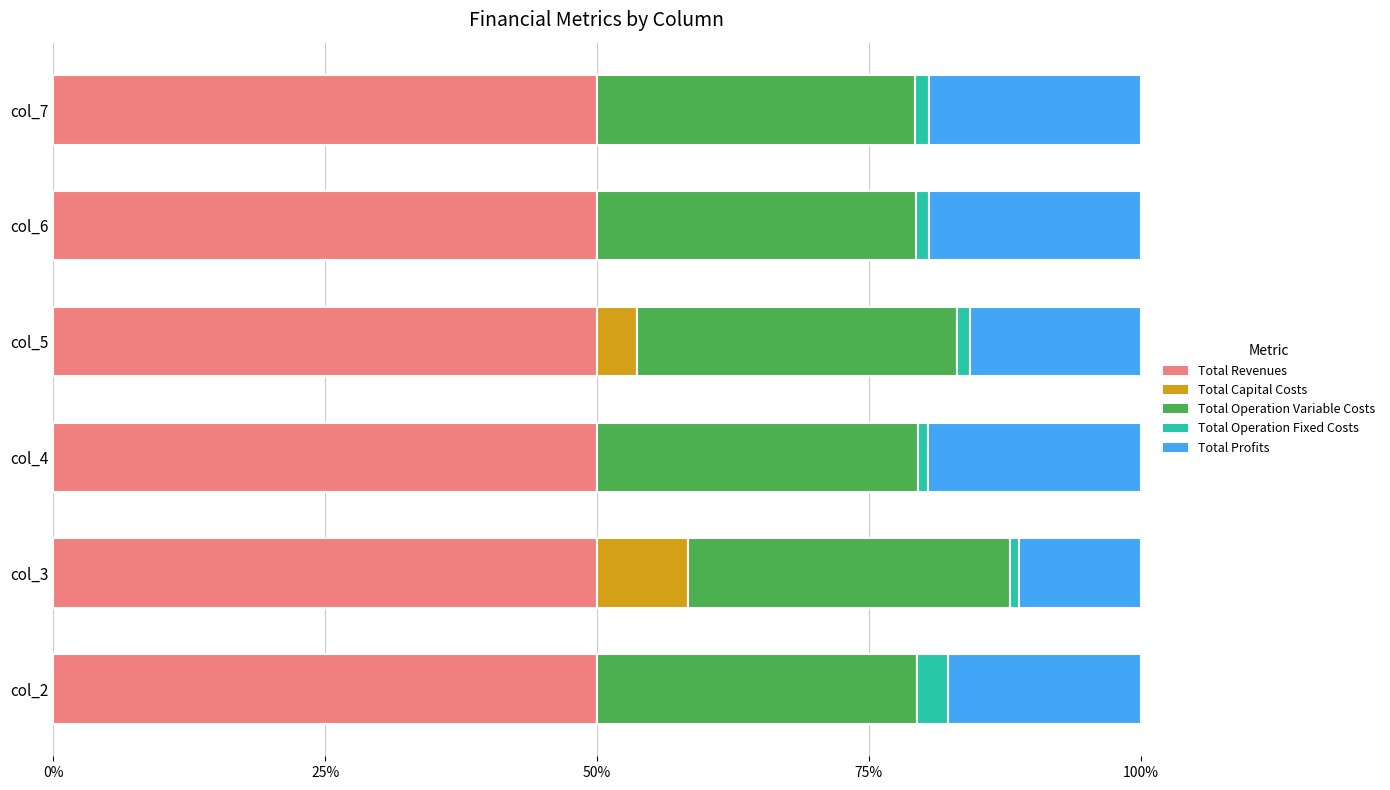

True or false: Total Revenues has a value of 50.0 at col_5.

True